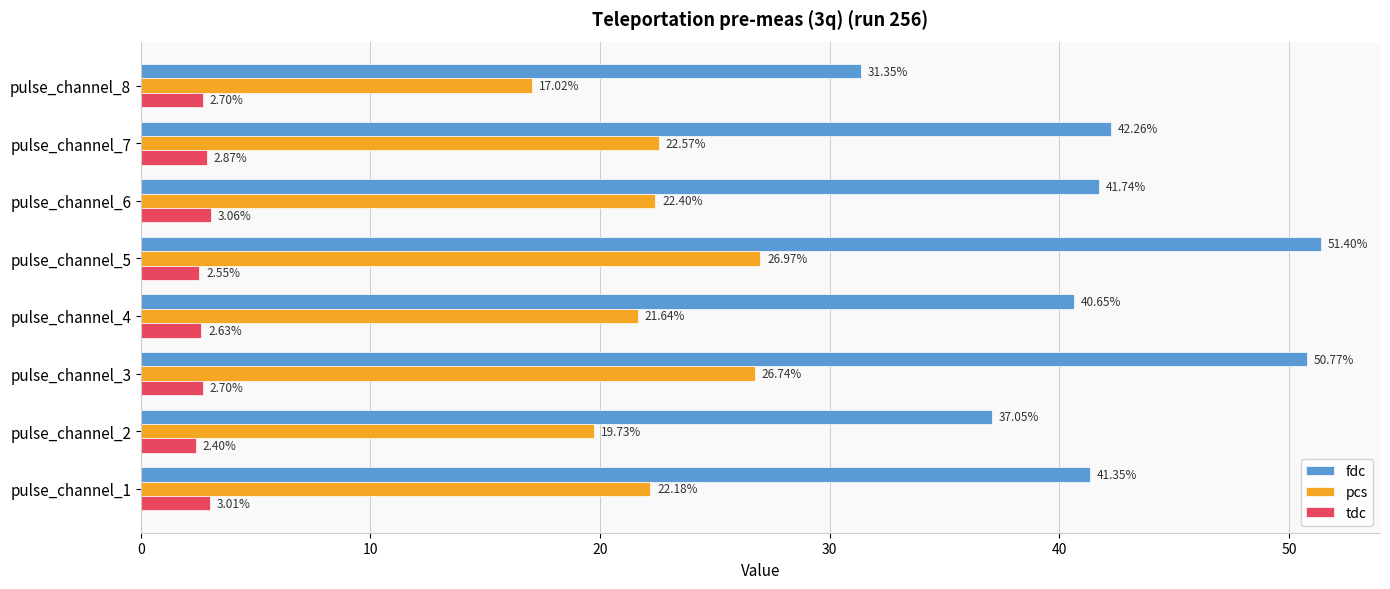

At pulse_channel_2, list the series in order from largest to smallest.

fdc, pcs, tdc